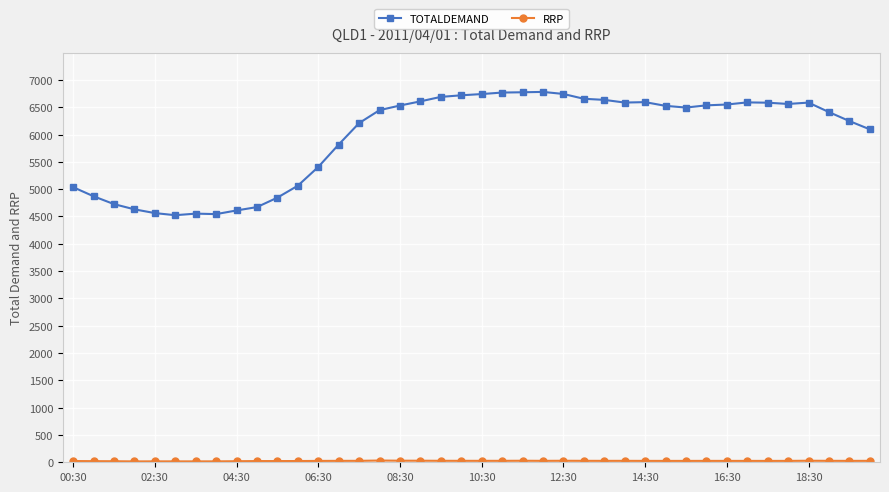

What is the sum of all TOTALDEMAND values?

238529.8